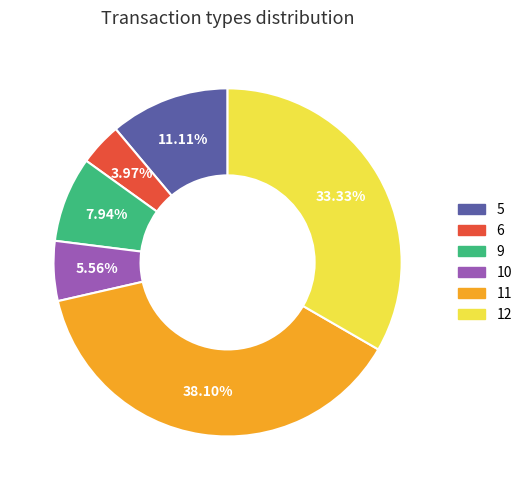

To the nearest percent, what percentage of the pie is 9?

8%